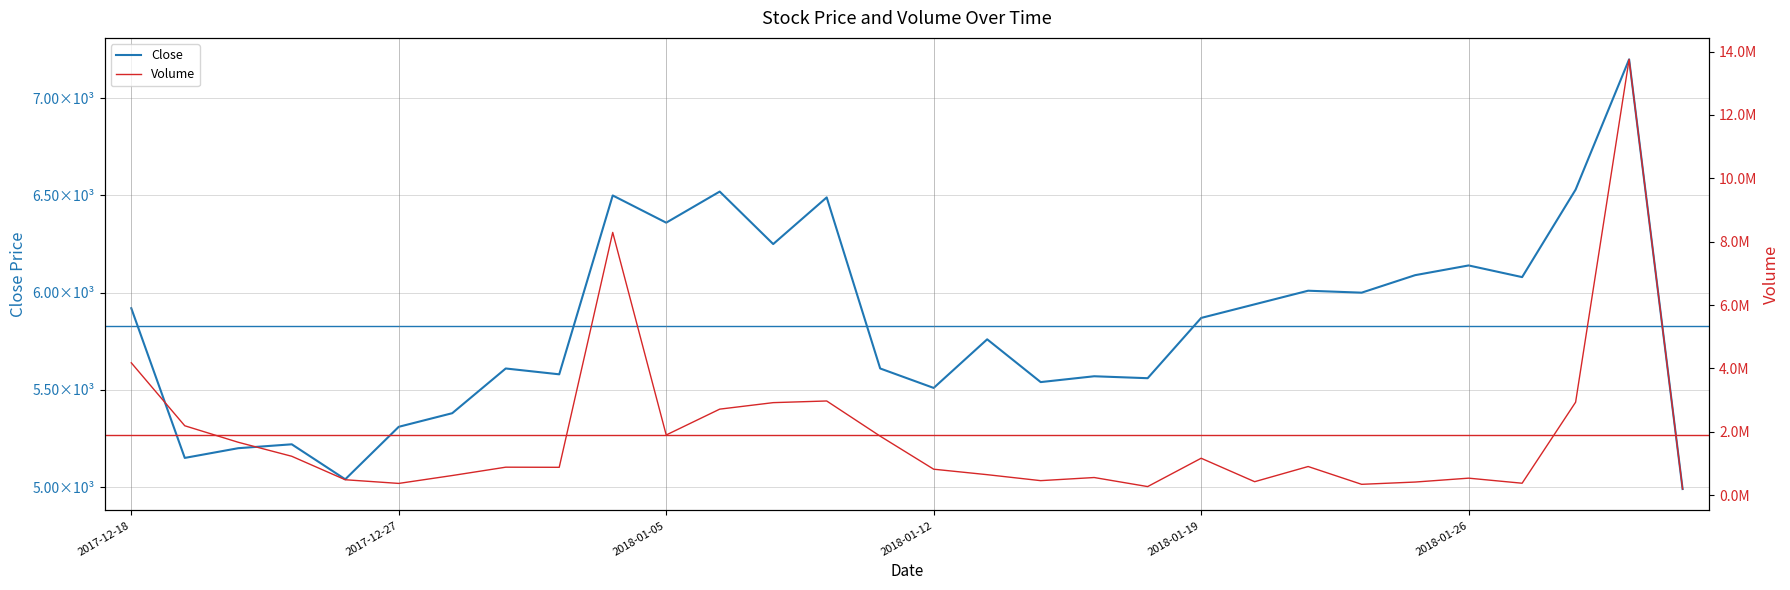

Which series has the widest spread of values?

Volume